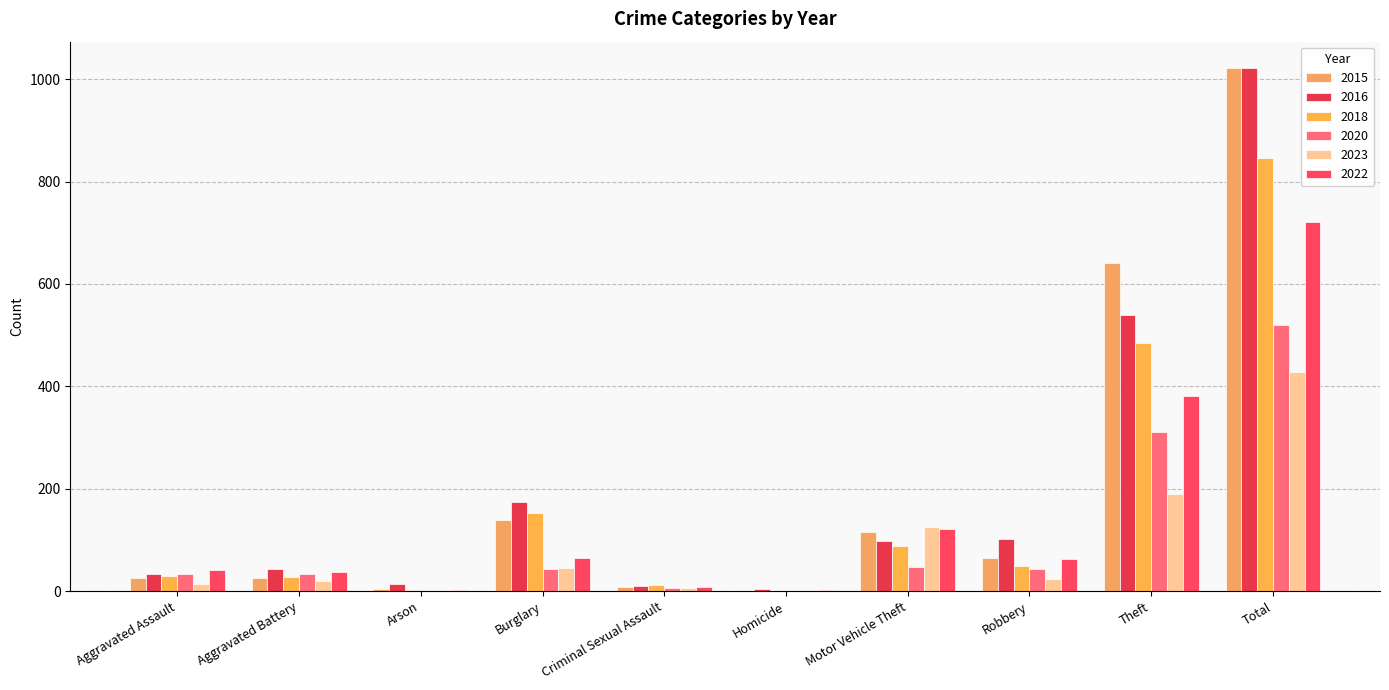

Where is 2016 nearest to the value 513?

Theft